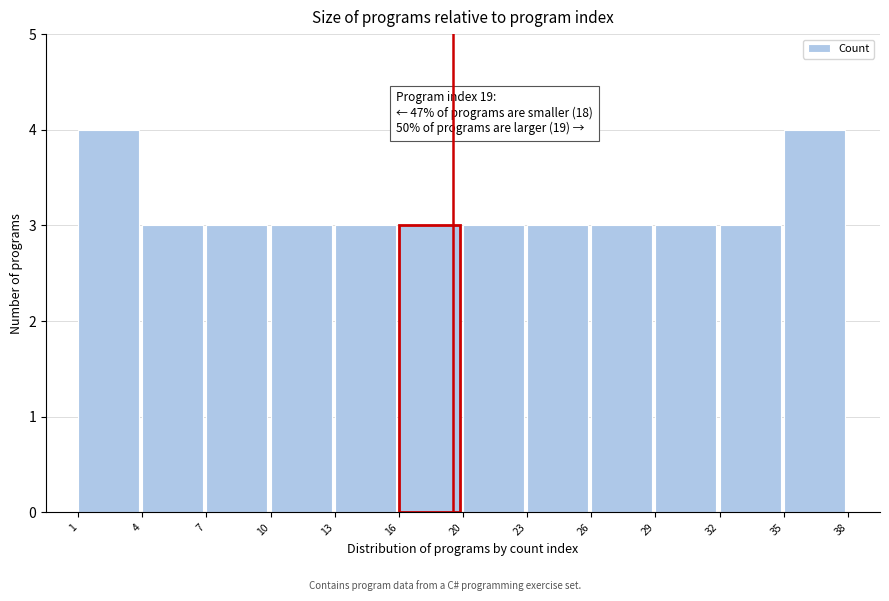

Reading left to right, extract all data points from this chart.

4	3	3	3	3	3	3	3	3	3	3	4